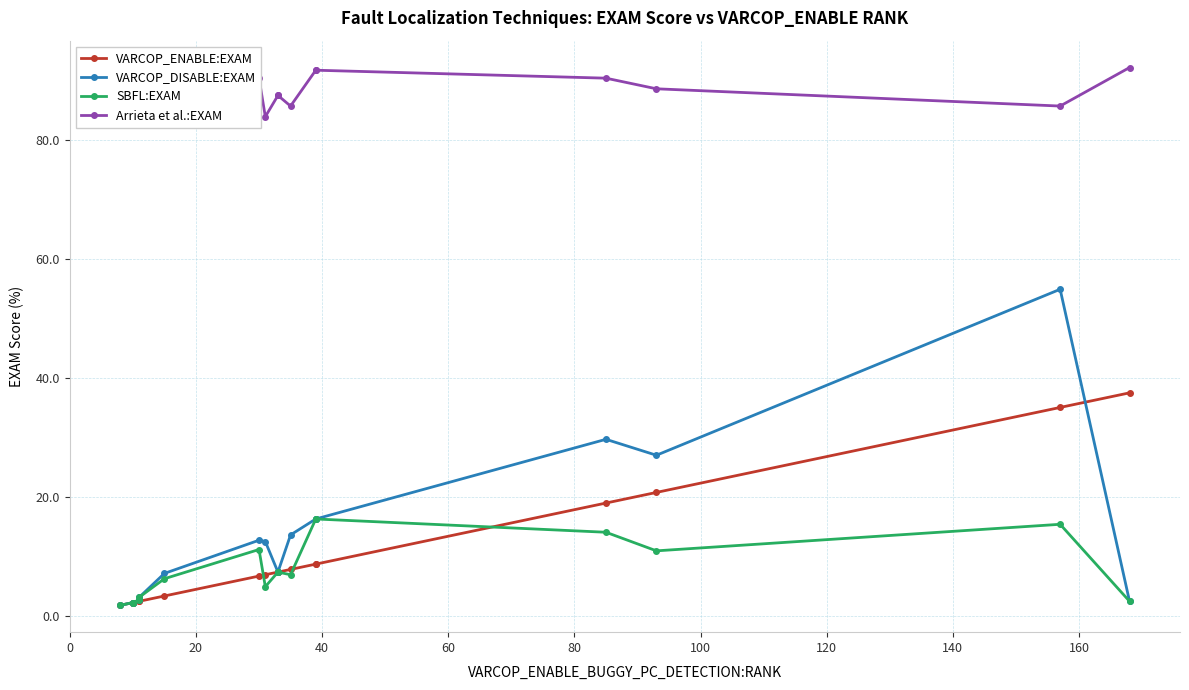

How many data points in VARCOP_DISABLE:EXAM are less than 7?

6